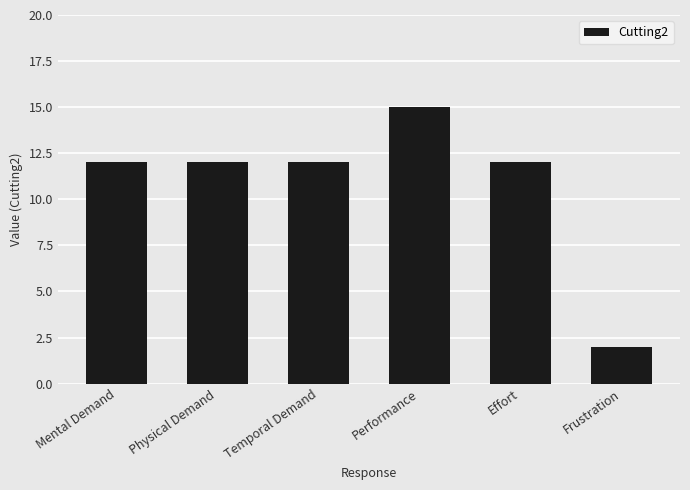

Reading right to left, extract all data points from this chart.

2	12	15	12	12	12